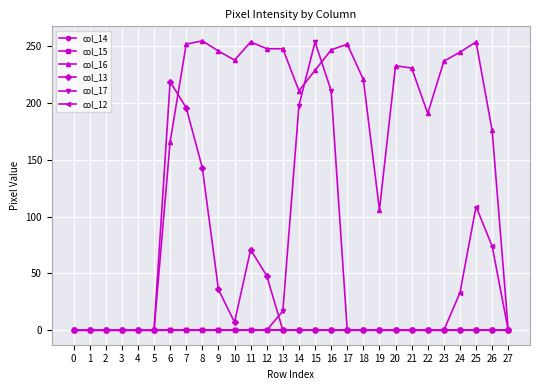

True or false: col_14 and col_15 cross at least once.

False